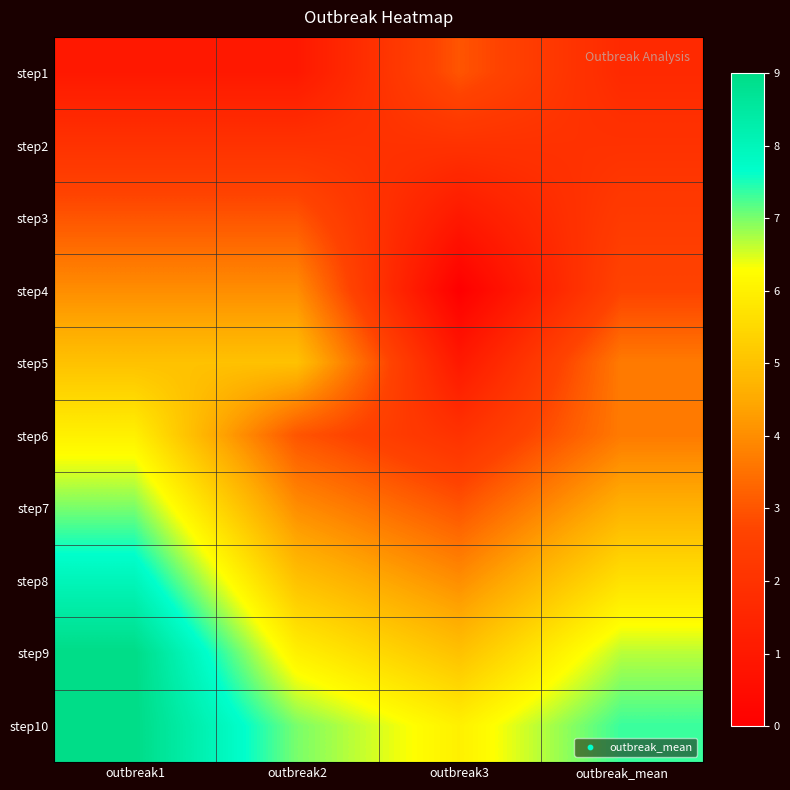

Reading left to right, transcribe all the data shown in this chart.

step1: outbreak1=1.0	outbreak2=1.0	outbreak3=3.0	outbreak_mean=1.7
step2: outbreak1=2.0	outbreak2=2.0	outbreak3=2.0	outbreak_mean=2.0
step3: outbreak1=3.0	outbreak2=3.0	outbreak3=1.0	outbreak_mean=2.3
step4: outbreak1=4.0	outbreak2=4.0	outbreak3=0.0	outbreak_mean=2.7
step5: outbreak1=5.0	outbreak2=5.0	outbreak3=1.0	outbreak_mean=3.7
step6: outbreak1=6.0	outbreak2=3.0	outbreak3=2.0	outbreak_mean=3.7
step7: outbreak1=7.0	outbreak2=4.0	outbreak3=3.0	outbreak_mean=4.7
step8: outbreak1=8.0	outbreak2=5.0	outbreak3=4.0	outbreak_mean=5.7
step9: outbreak1=9.0	outbreak2=6.0	outbreak3=5.0	outbreak_mean=6.7
step10: outbreak1=9.0	outbreak2=7.0	outbreak3=6.0	outbreak_mean=7.3